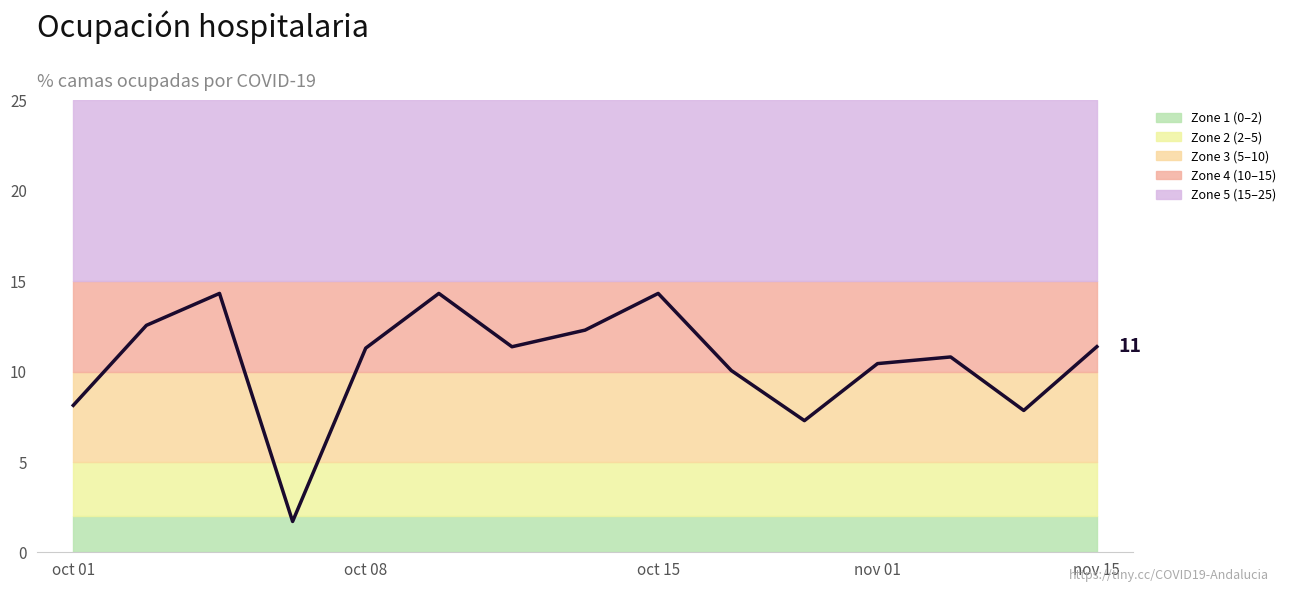

Where is the data nearest to the value 8?

oct 01